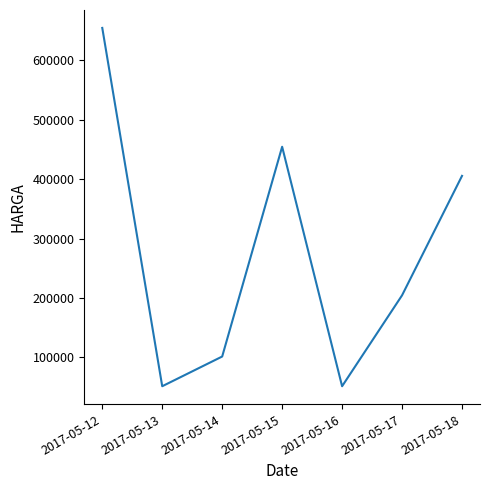

What is the difference between the values at 2017-05-16 and 2017-05-15?

403000